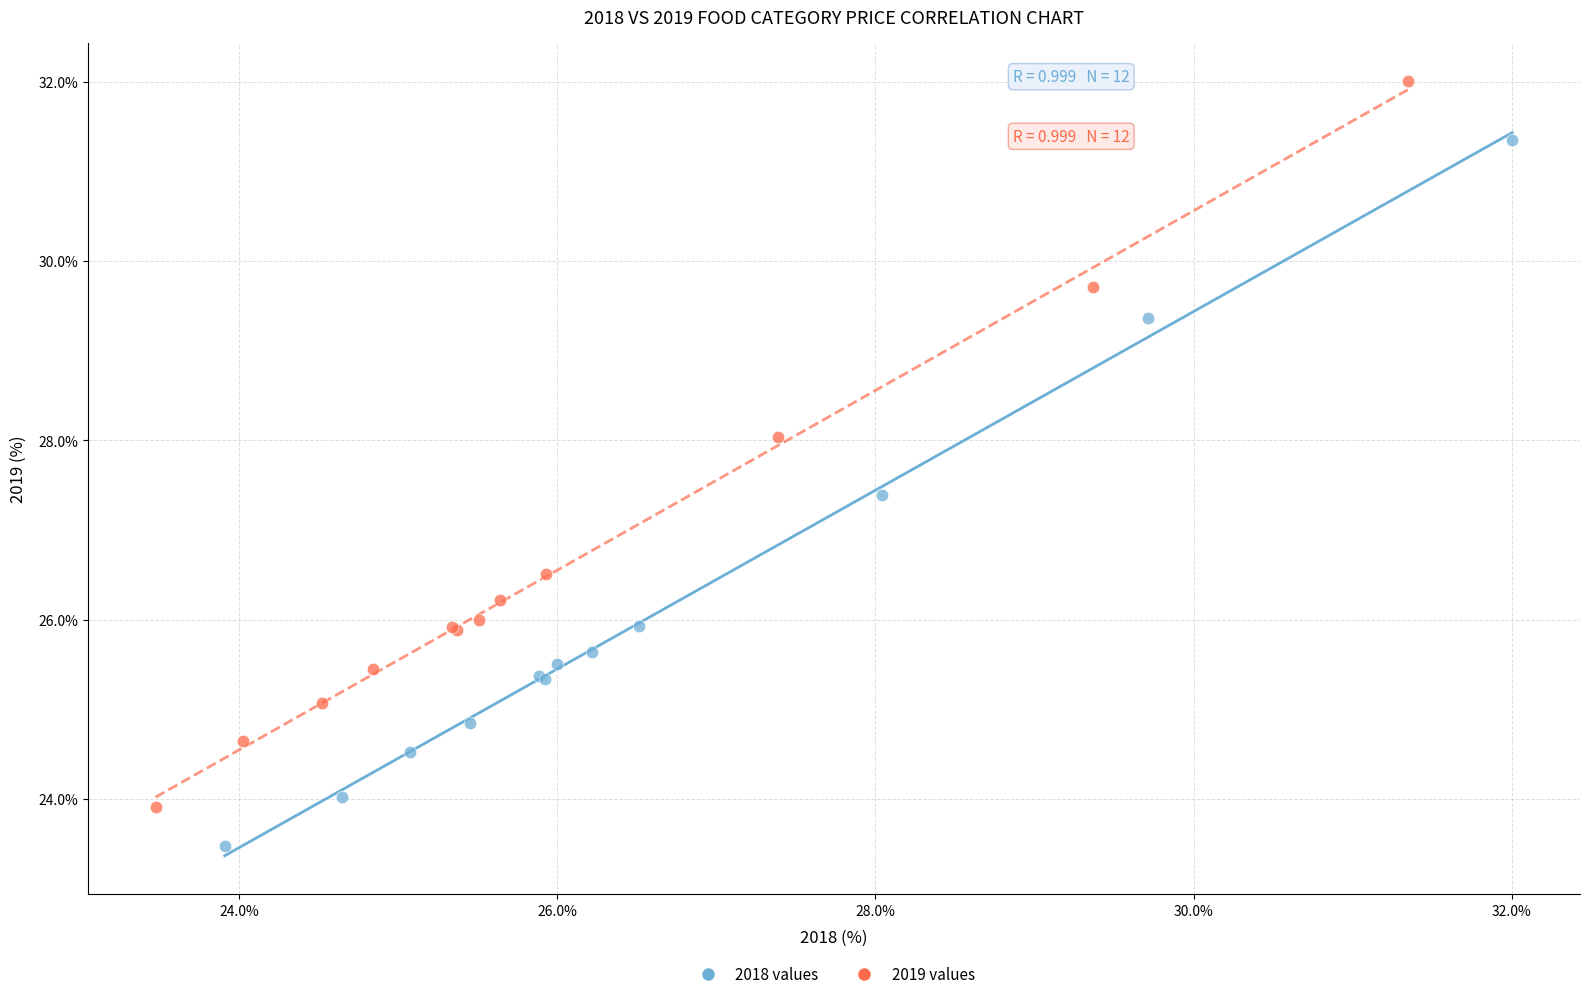

Which series has the largest Y range (max minus min)?

2019 values